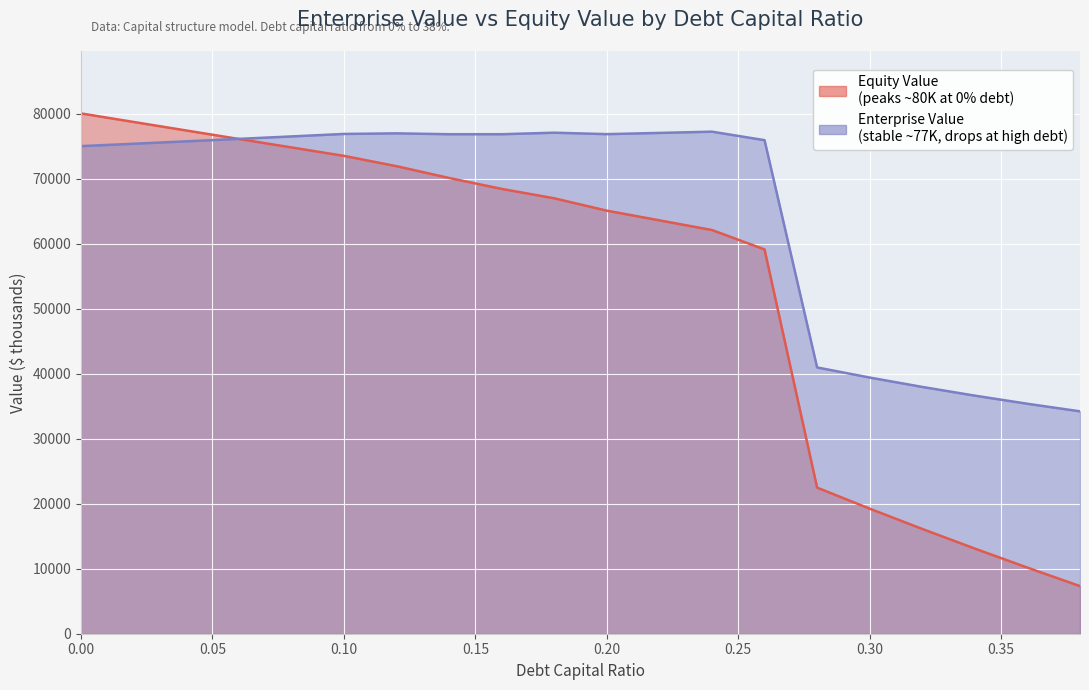

The value of Equity Value at 0.26 is 27152.1. True or false?

False